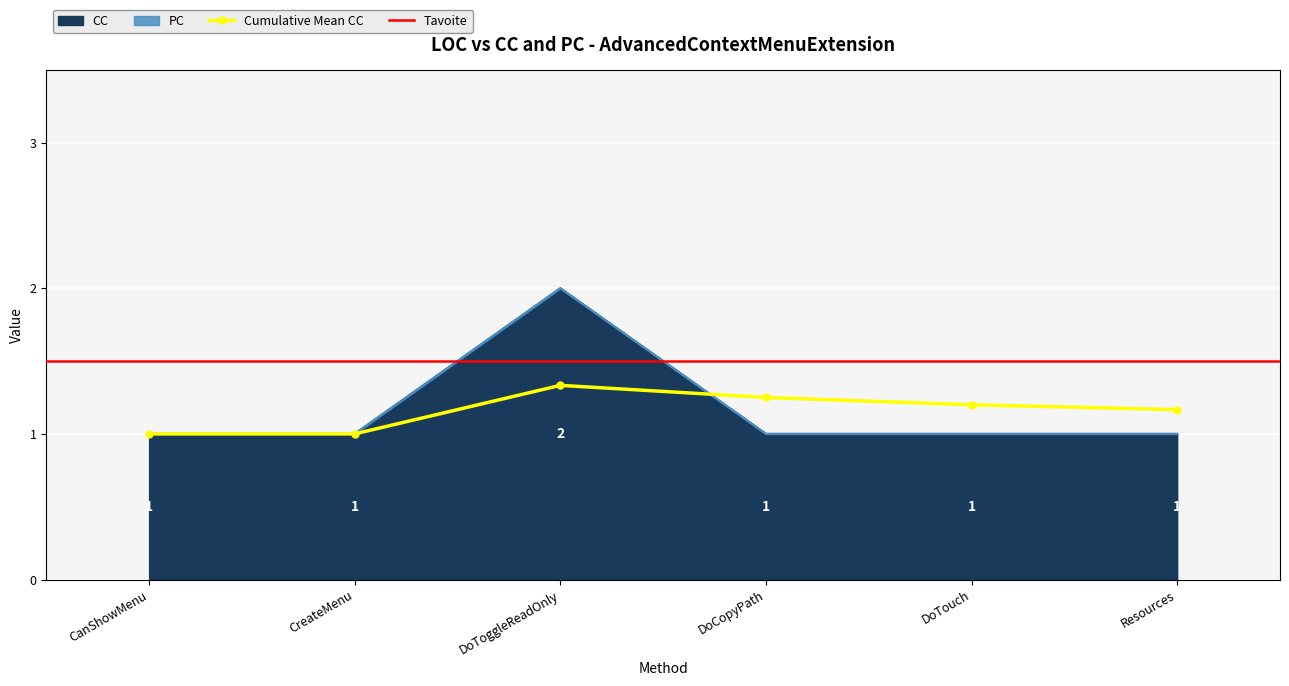

What position from the left is CanShowMenu?

1